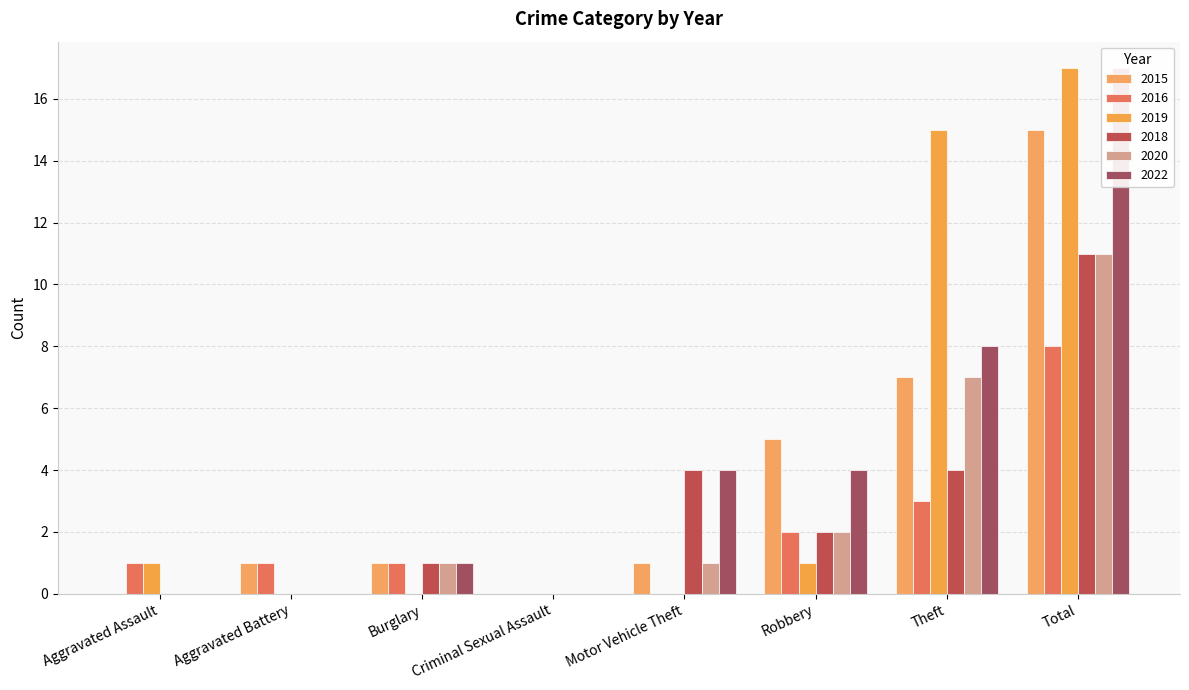

Where does the 2022 series first go above 4?

Theft